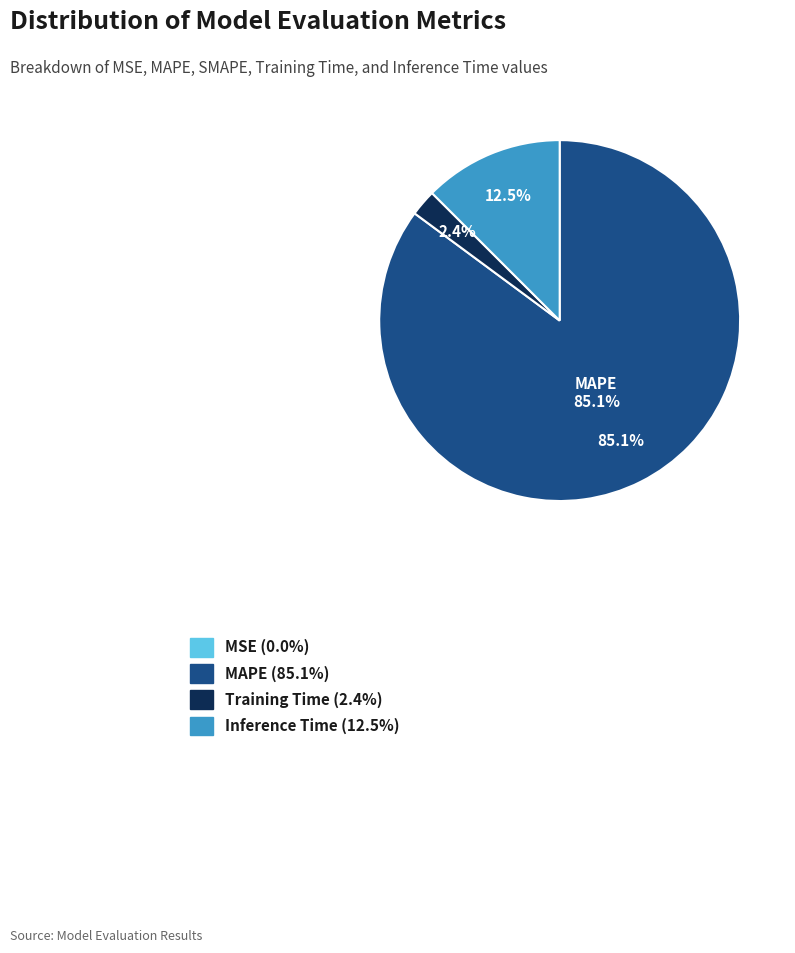

Is there any slice that represents more than half of the pie?

Yes